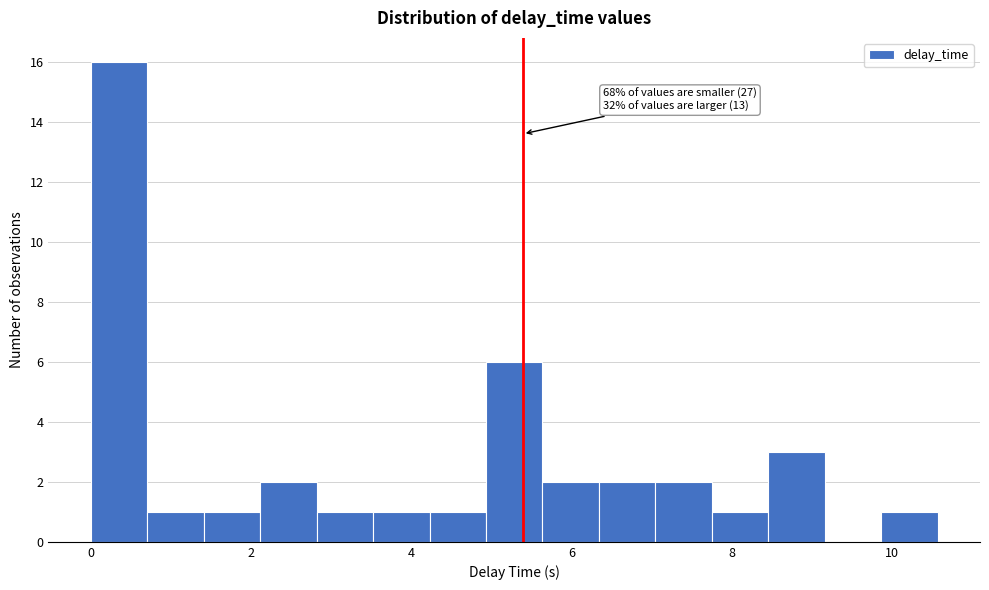

Around what value on the x-axis is the tallest bar? Give the approximate position of its centre, as read against the axis.

0.4